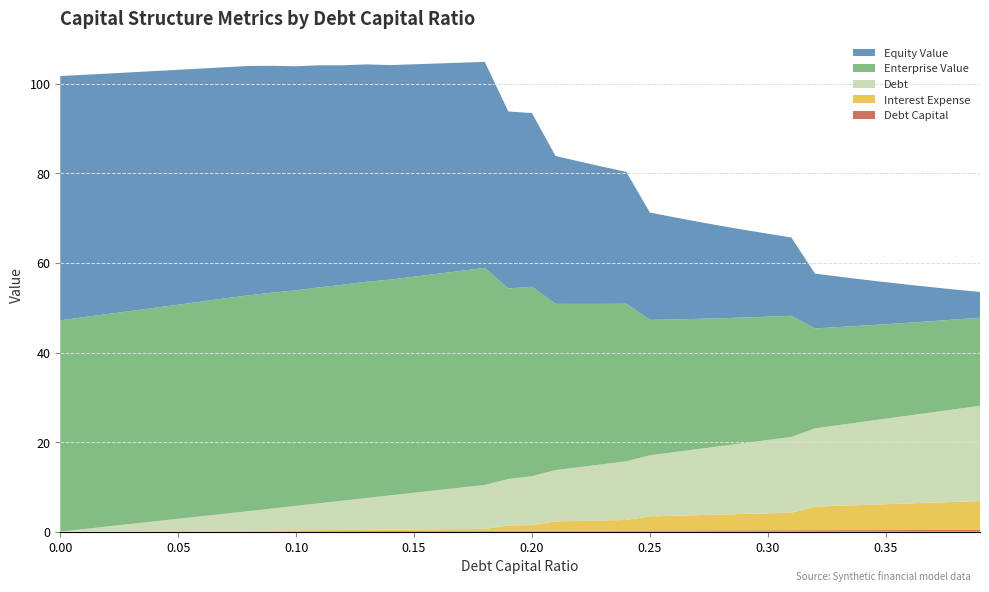

Reading left to right, extract all data points from this chart.

Debt Capital: 0.0=0.0	0.01=0.0	0.02=0.0	0.03=0.0	0.04=0.0	0.05=0.1	0.06=0.1	0.07=0.1	0.08=0.1	0.09=0.1	0.1=0.1	0.11=0.1	0.12=0.1	0.13=0.1	0.14=0.1	0.15=0.1	0.16=0.2	0.17=0.2	0.18=0.2	0.19=0.2	0.2=0.2	0.21=0.2	0.22=0.2	0.23=0.2	0.24=0.2	0.25=0.2	0.26=0.3	0.27=0.3	0.28=0.3	0.29=0.3	0.3=0.3	0.31=0.3	0.32=0.3	0.33=0.3	0.34=0.3	0.35=0.3	0.36=0.4	0.37=0.4	0.38=0.4	0.39=0.4
Debt: 0.0=0.0	0.01=0.5	0.02=1.1	0.03=1.6	0.04=2.2	0.05=2.7	0.06=3.3	0.07=3.8	0.08=4.4	0.09=4.9	0.1=5.5	0.11=6.0	0.12=6.5	0.13=7.1	0.14=7.6	0.15=8.2	0.16=8.7	0.17=9.3	0.18=9.8	0.19=10.4	0.2=10.9	0.21=11.5	0.22=12.0	0.23=12.5	0.24=13.1	0.25=13.6	0.26=14.2	0.27=14.7	0.28=15.3	0.29=15.8	0.3=16.4	0.31=16.9	0.32=17.5	0.33=18.0	0.34=18.5	0.35=19.1	0.36=19.6	0.37=20.2	0.38=20.7	0.39=21.3
Interest Expense: 0.0=0.0	0.01=0.0	0.02=0.0	0.03=0.1	0.04=0.1	0.05=0.1	0.06=0.1	0.07=0.1	0.08=0.1	0.09=0.2	0.1=0.2	0.11=0.2	0.12=0.3	0.13=0.3	0.14=0.3	0.15=0.4	0.16=0.4	0.17=0.4	0.18=0.4	0.19=1.2	0.2=1.3	0.21=2.1	0.22=2.2	0.23=2.3	0.24=2.4	0.25=3.2	0.26=3.3	0.27=3.4	0.28=3.5	0.29=3.7	0.3=3.8	0.31=3.9	0.32=5.3	0.33=5.4	0.34=5.6	0.35=5.8	0.36=5.9	0.37=6.1	0.38=6.3	0.39=6.4
Enterprise Value: 0.0=47.2	0.01=47.3	0.02=47.4	0.03=47.6	0.04=47.7	0.05=47.8	0.06=48.0	0.07=48.1	0.08=48.2	0.09=48.2	0.1=48.1	0.11=48.2	0.12=48.2	0.13=48.3	0.14=48.2	0.15=48.3	0.16=48.3	0.17=48.4	0.18=48.5	0.19=42.5	0.2=42.3	0.21=37.1	0.22=36.5	0.23=35.8	0.24=35.2	0.25=30.3	0.26=29.7	0.27=29.1	0.28=28.6	0.29=28.0	0.3=27.5	0.31=27.1	0.32=22.3	0.33=21.9	0.34=21.5	0.35=21.1	0.36=20.7	0.37=20.4	0.38=20.0	0.39=19.7
Equity Value: 0.0=54.5	0.01=54.1	0.02=53.7	0.03=53.3	0.04=52.9	0.05=52.4	0.06=52.0	0.07=51.6	0.08=51.2	0.09=50.6	0.1=50.0	0.11=49.6	0.12=49.0	0.13=48.6	0.14=47.9	0.15=47.4	0.16=47.0	0.17=46.5	0.18=46.0	0.19=39.5	0.2=38.8	0.21=33.0	0.22=31.8	0.23=30.6	0.24=29.5	0.25=24.0	0.26=22.8	0.27=21.7	0.28=20.6	0.29=19.6	0.3=18.5	0.31=17.5	0.32=12.2	0.33=11.3	0.34=10.3	0.35=9.4	0.36=8.4	0.37=7.5	0.38=6.6	0.39=5.8